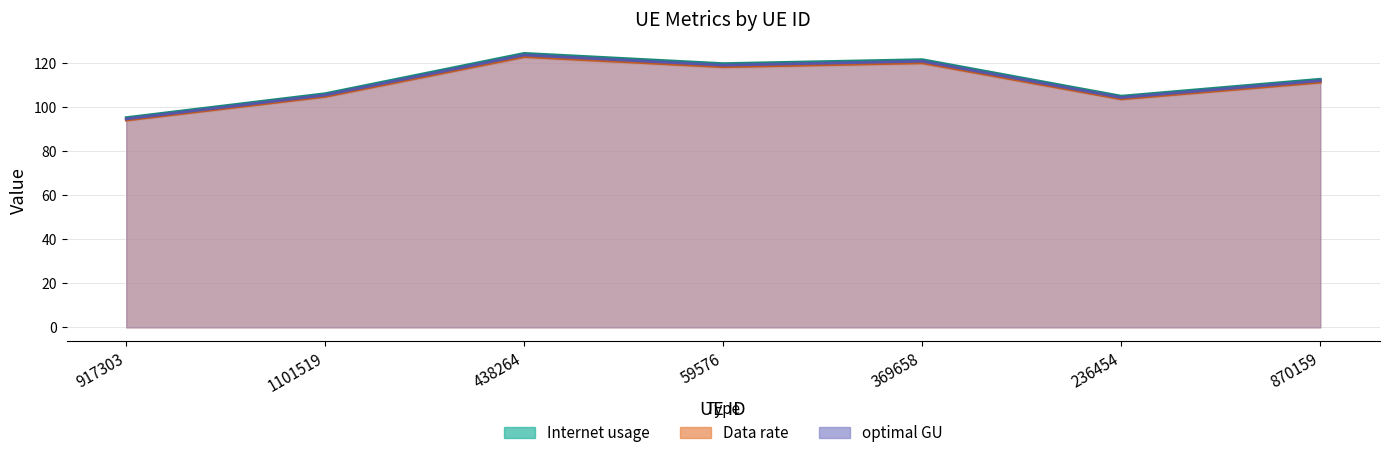

Reading left to right, transcribe all the data shown in this chart.

Internet usage: 95.2	106.1	124.4	119.7	121.5	105.0	112.7
Data rate: 94.1	104.8	122.9	118.3	120.1	103.7	111.3
optimal GU: 94.6	105.5	123.6	119.0	120.8	104.3	112.0